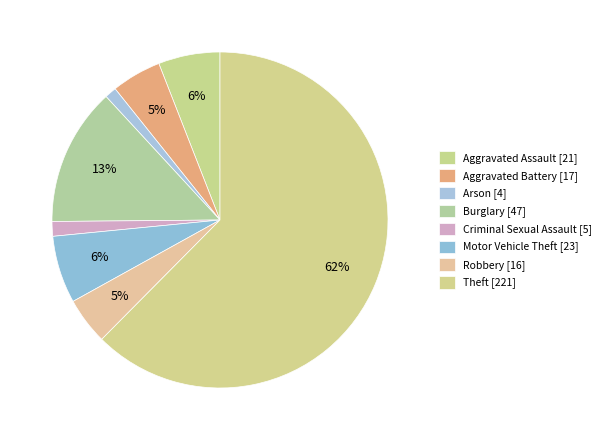

Count the number of slices in the pie.

8